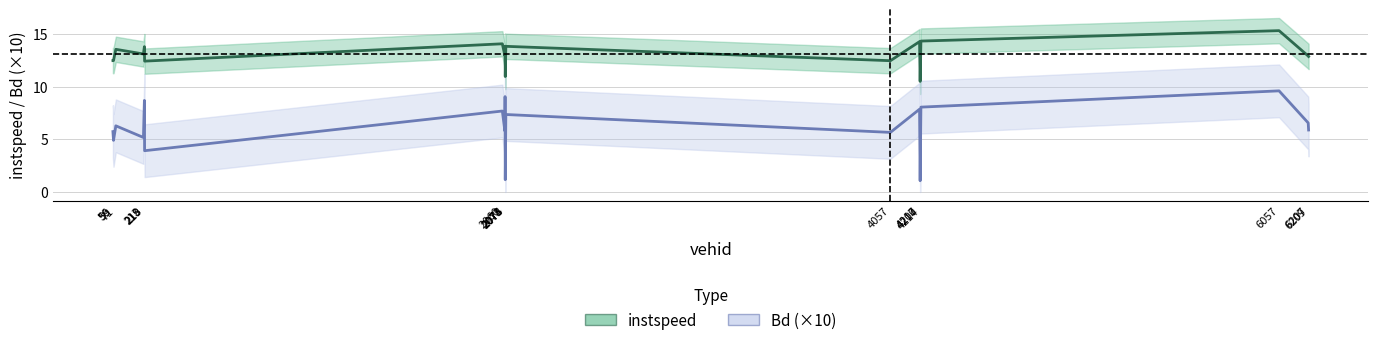

How many lines are shown in the chart?

2